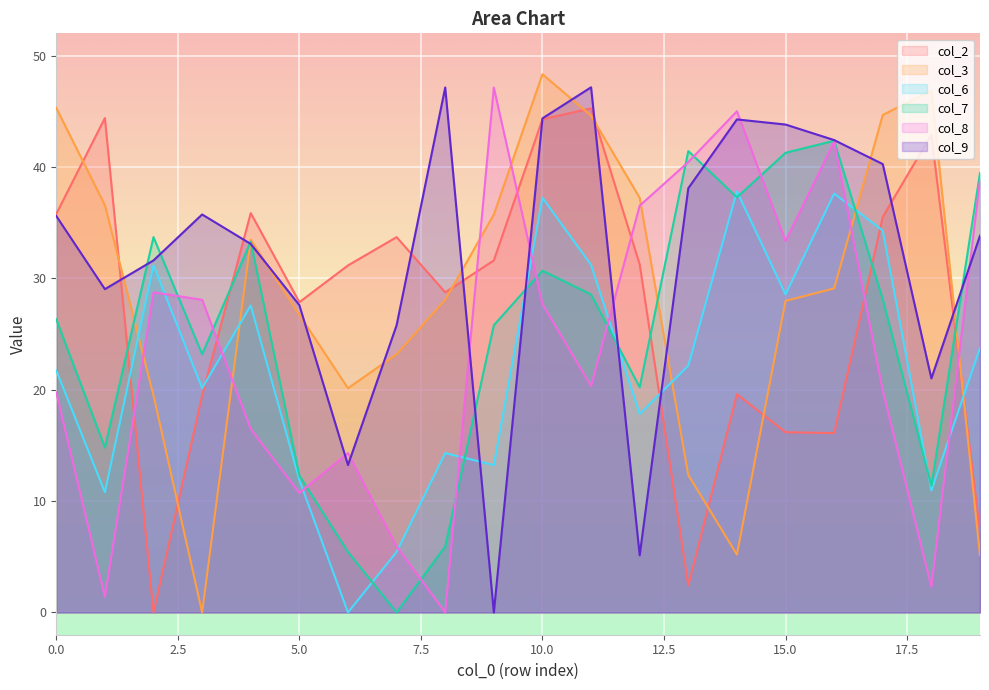

After their last crossing, which series has the higher values: col_6 or col_9?

col_9